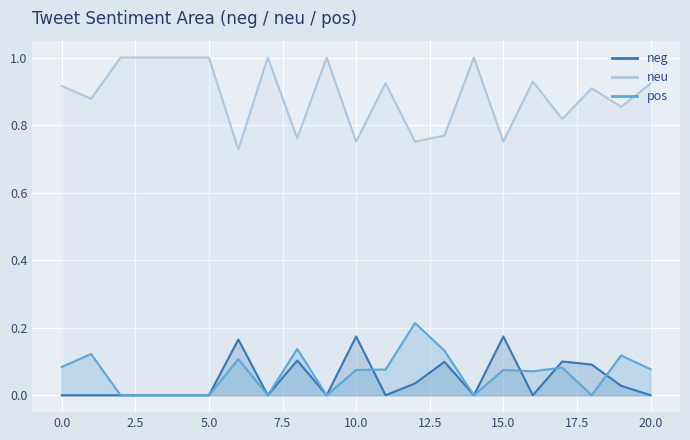

How many values in neg are above zero?

9